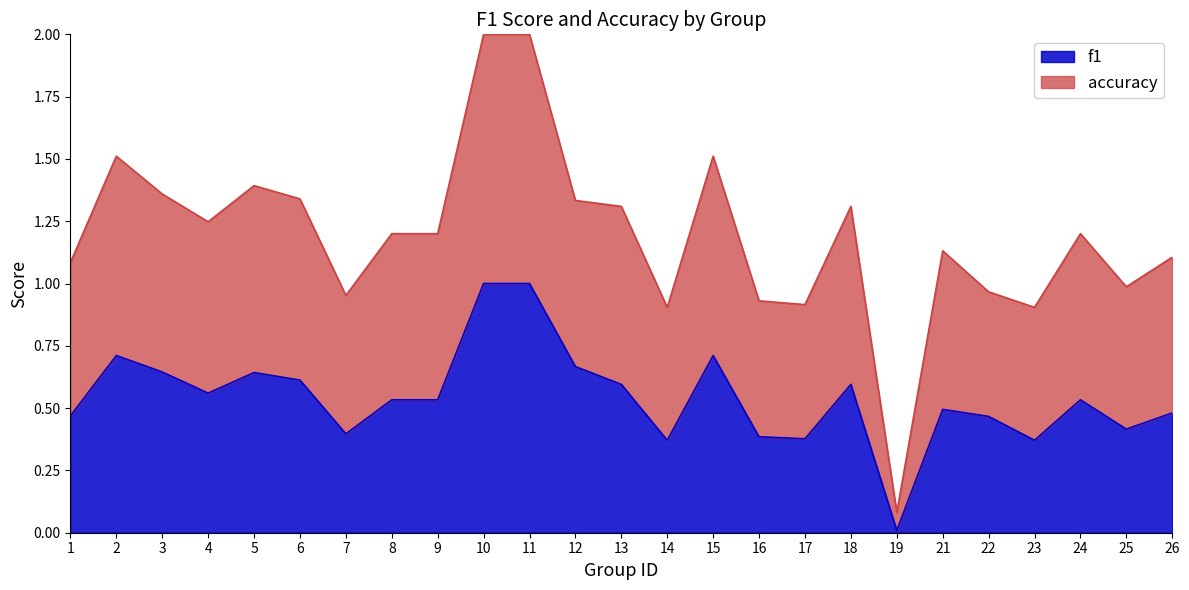

At which category does accuracy reach its first local peak?

2